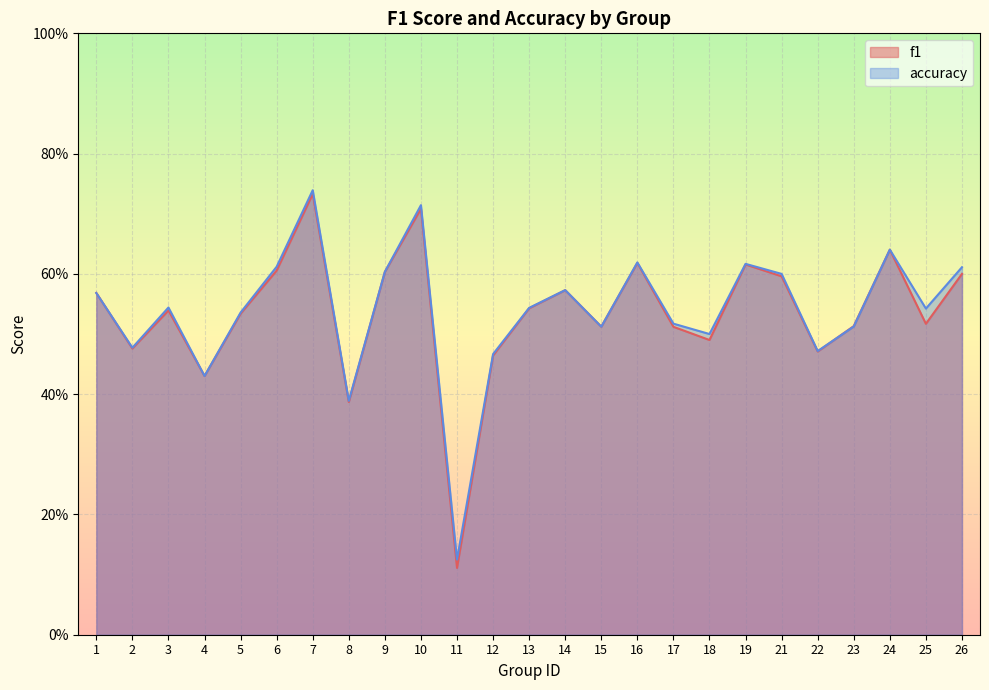

Rank the series by their average value, from lowest to highest.

f1, accuracy